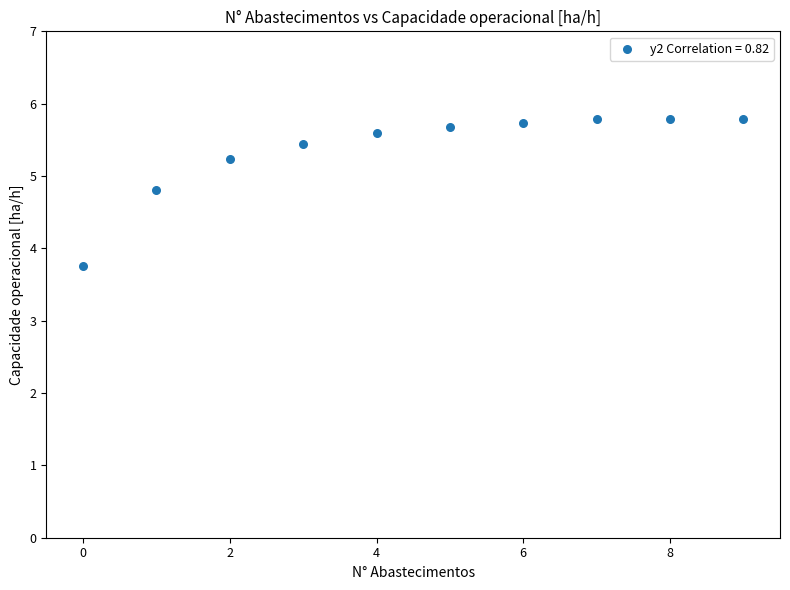

What Y value in the scatter plot is closest to 4?

3.8